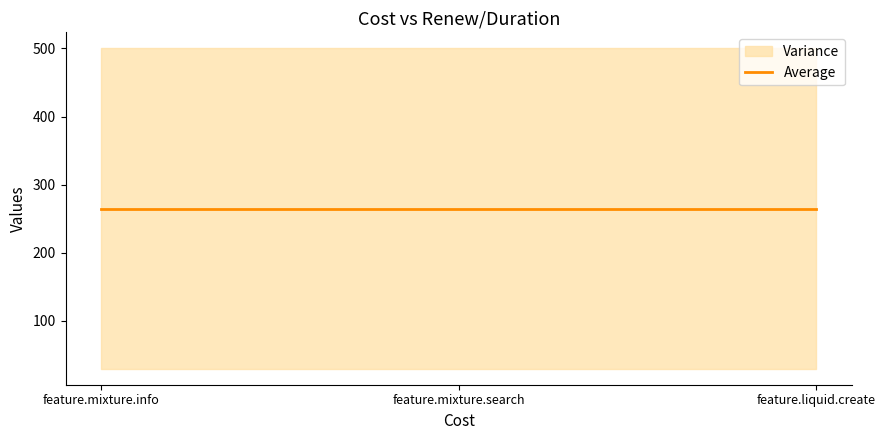

Reading right to left, what are all the values shown in this chart?

renew: feature.liquid.create=500	feature.mixture.search=500	feature.mixture.info=500
duration: feature.liquid.create=30	feature.mixture.search=30	feature.mixture.info=30